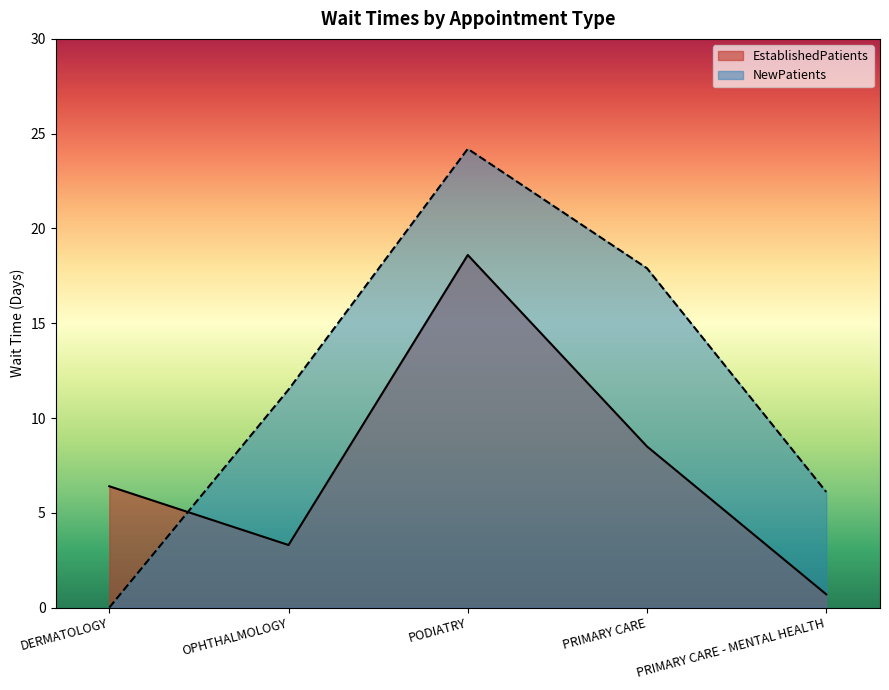

How many data points does each series have?

5